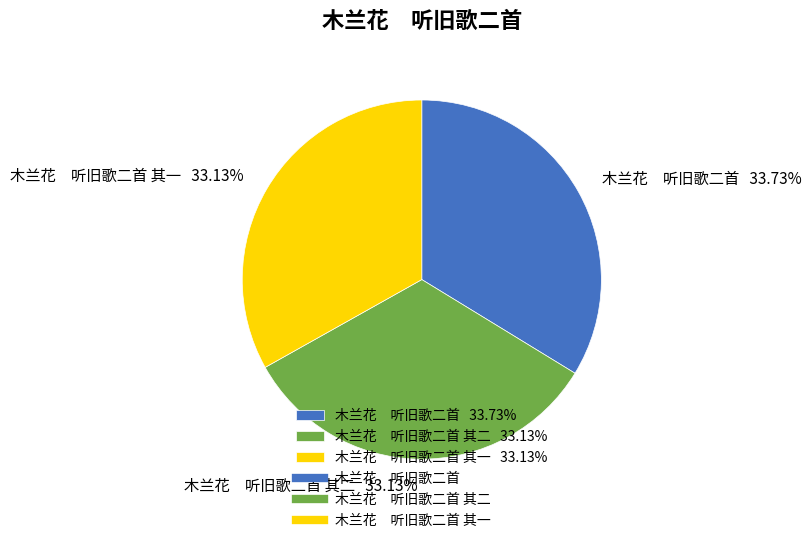

Is there a majority slice in this chart?

No